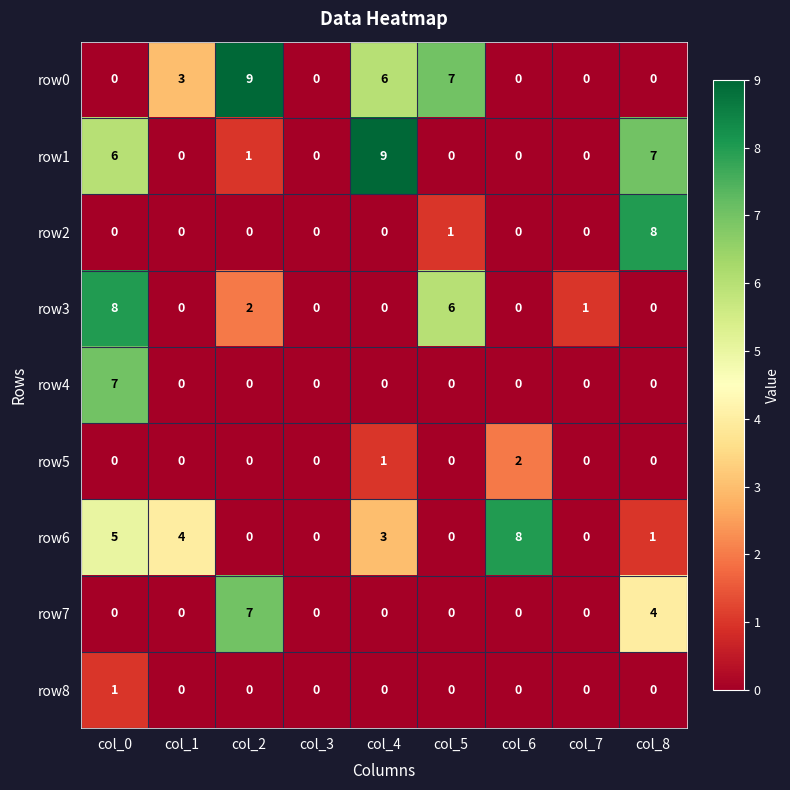

What is the difference between the maximum and minimum values in the row0 series?

9